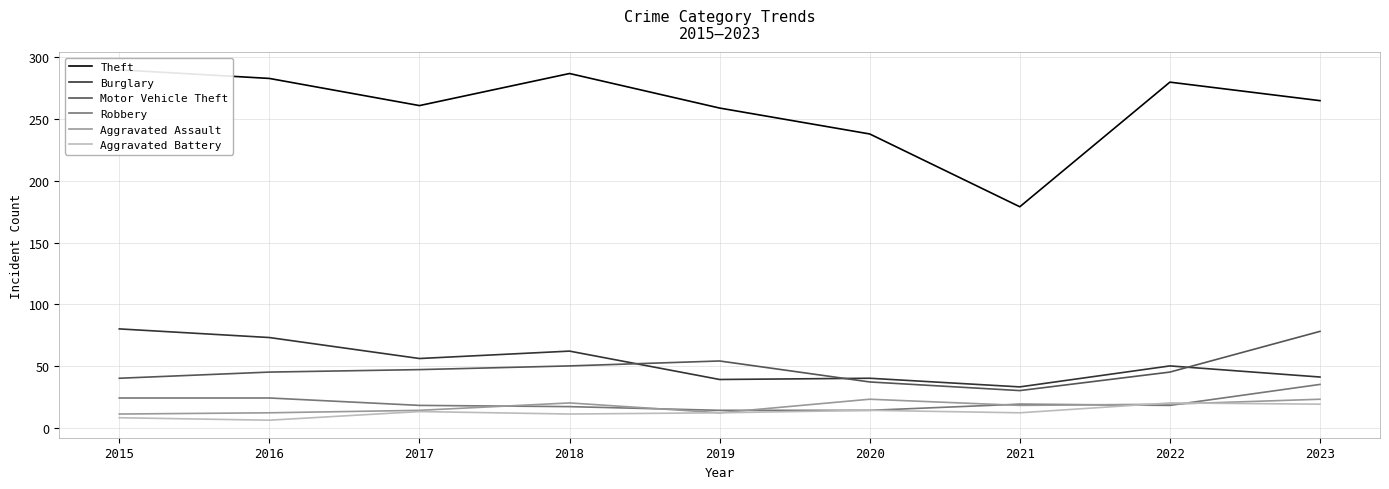

True or false: Theft and Robbery intersect in this chart.

False